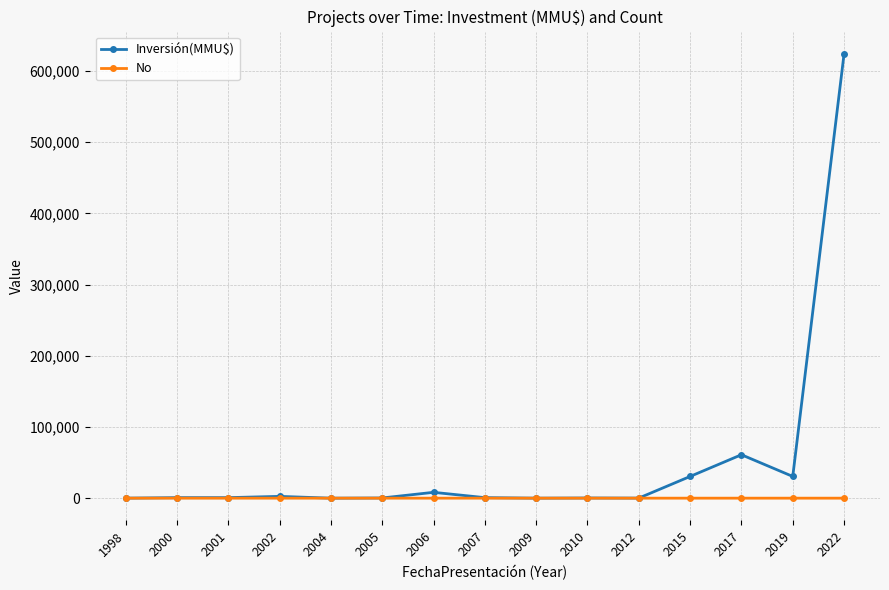

What is the maximum value for Inversión(MMU$)?

624000